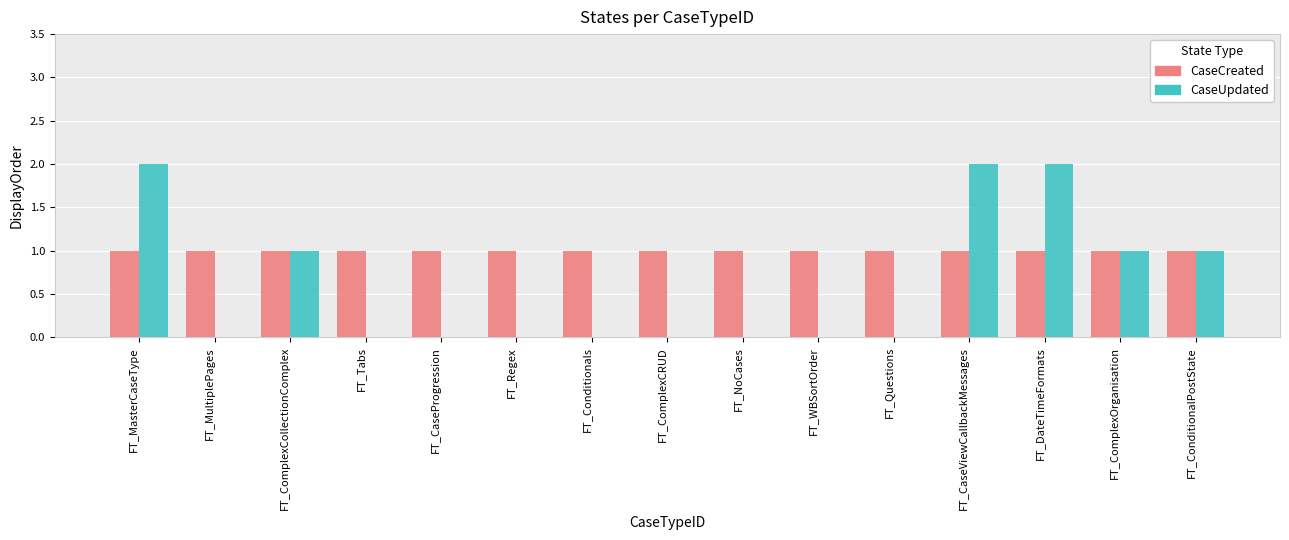

Which series changed the most between FT_MasterCaseType and FT_ComplexOrganisation?

CaseUpdated